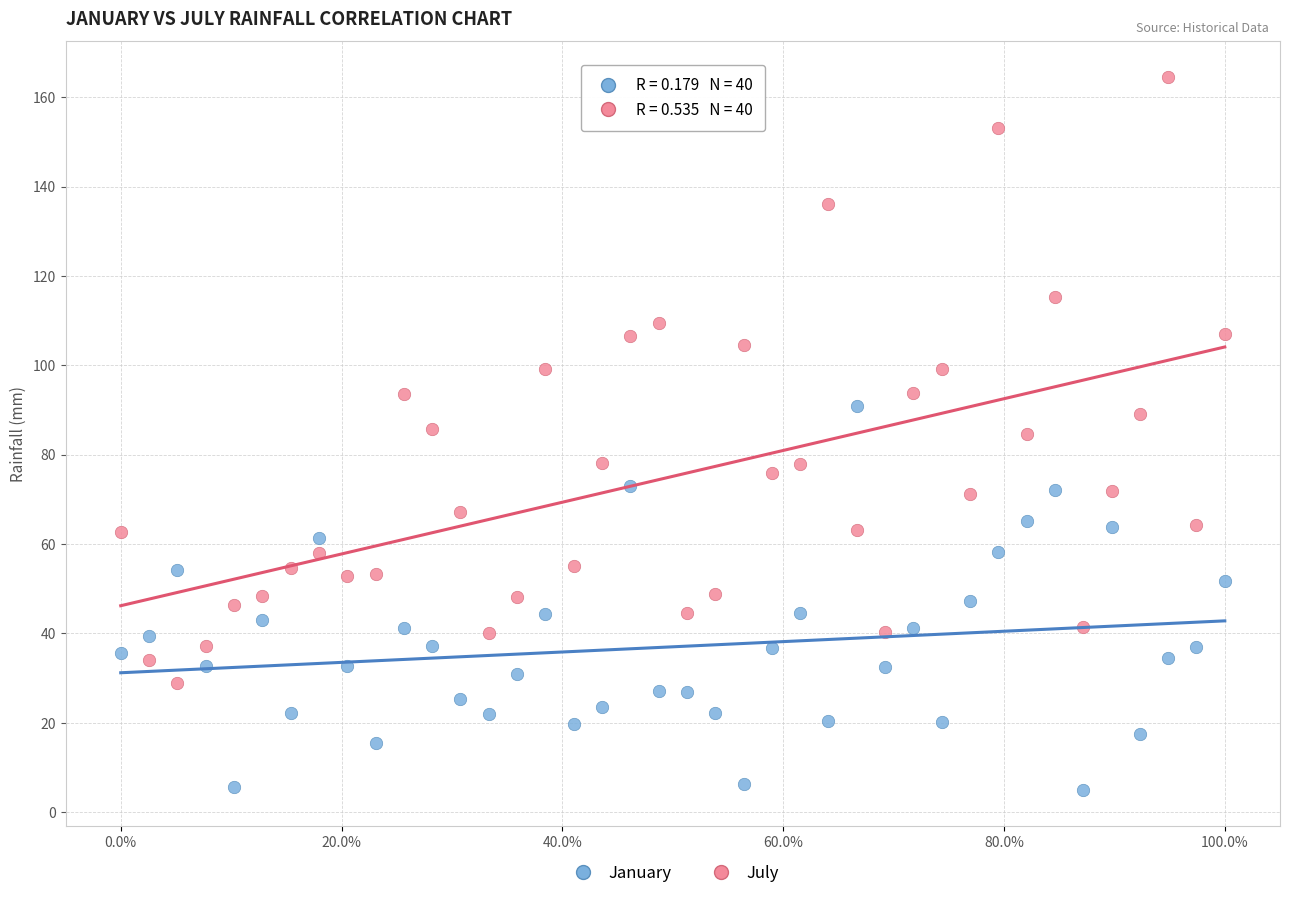

Which series reaches the minimum Y coordinate?

January